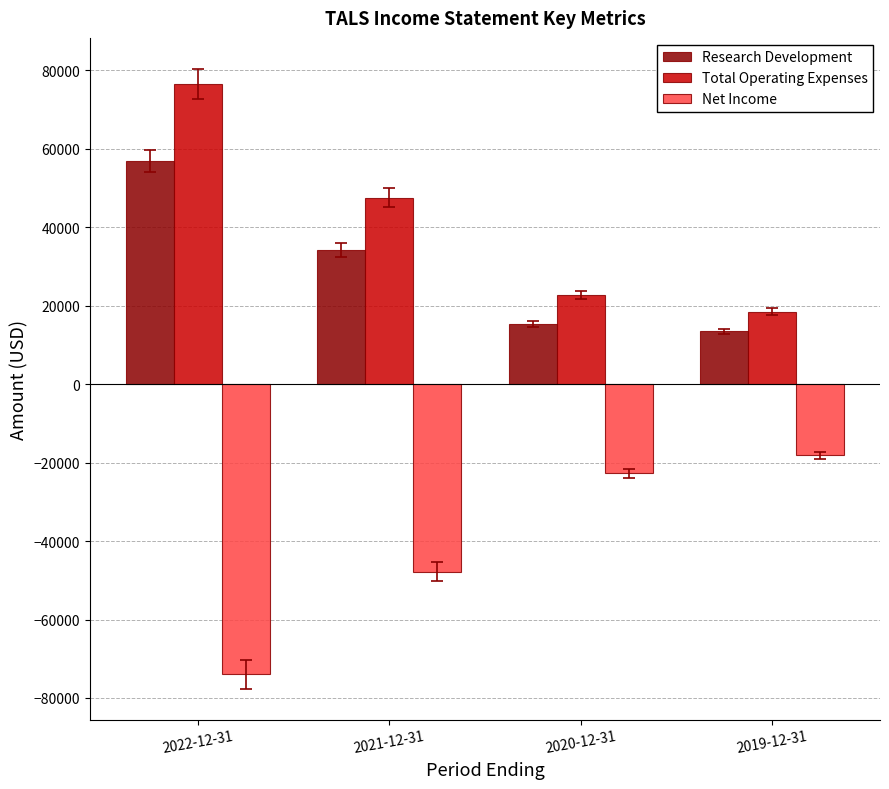

Reading left to right, transcribe all the data shown in this chart.

Research Development: 56800	34200	15300	13400
Total Operating Expenses: 76500	47500	22700	18400
Net Income: -73900	-47800	-22700	-18200